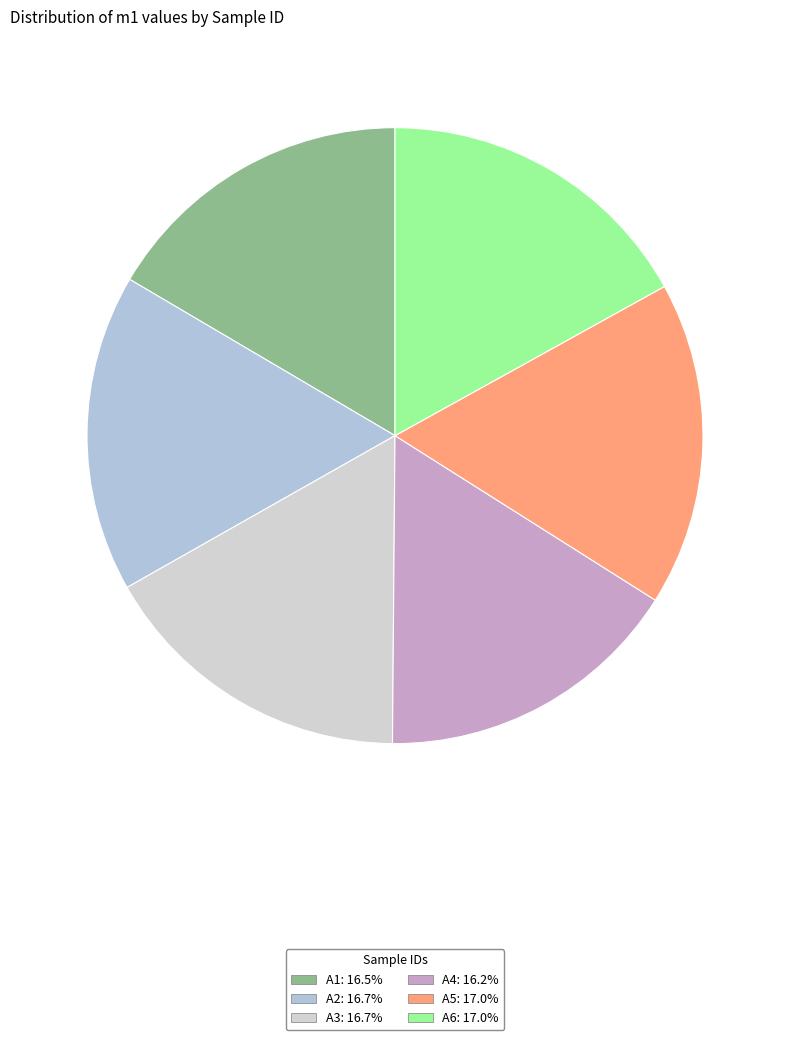

Is A2 the majority of the pie?

No